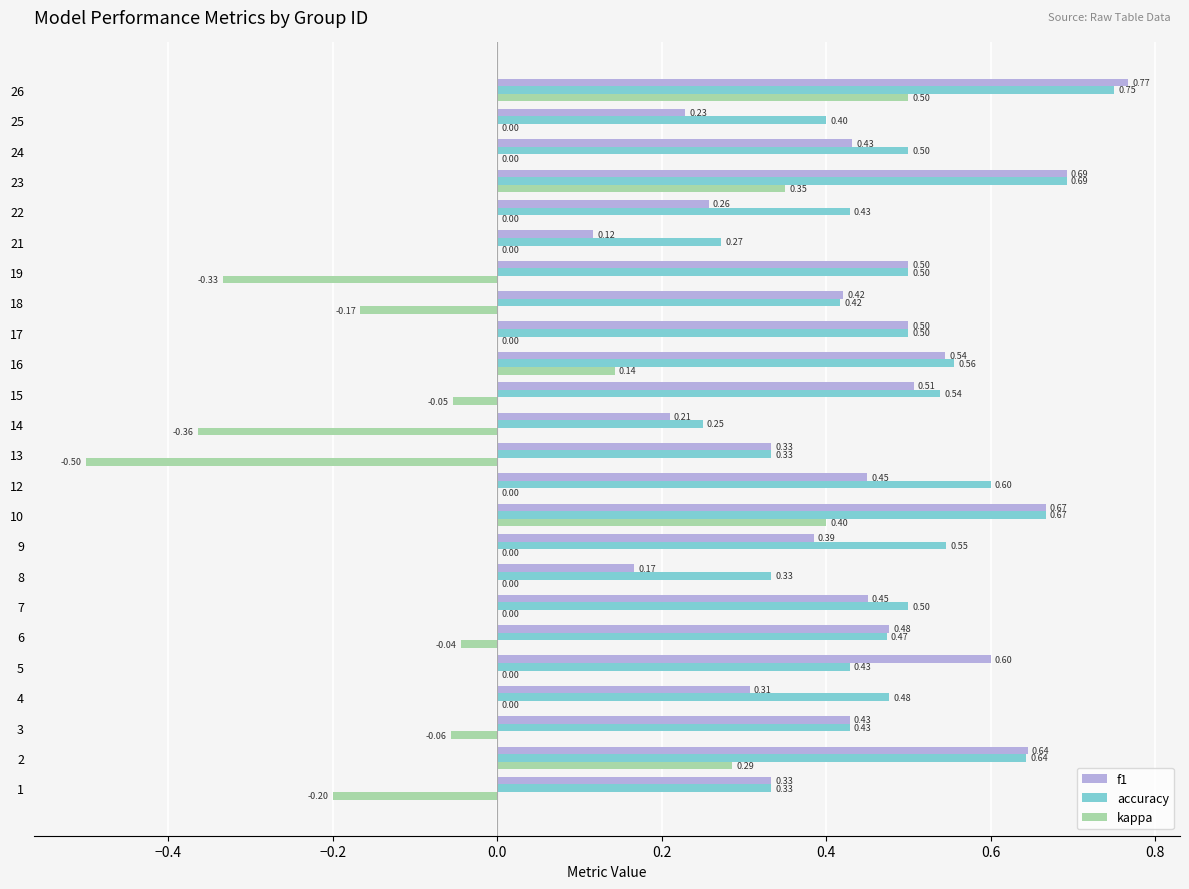

Between 10 and 16, which series saw the biggest shift?

kappa